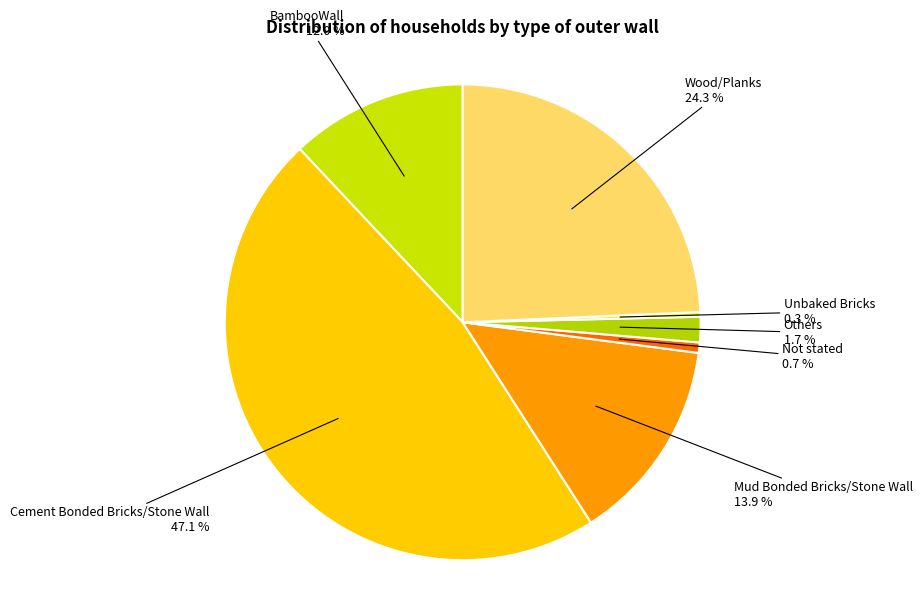

Which category has the biggest portion of the pie?

Cement Bonded Bricks/Stone Wall